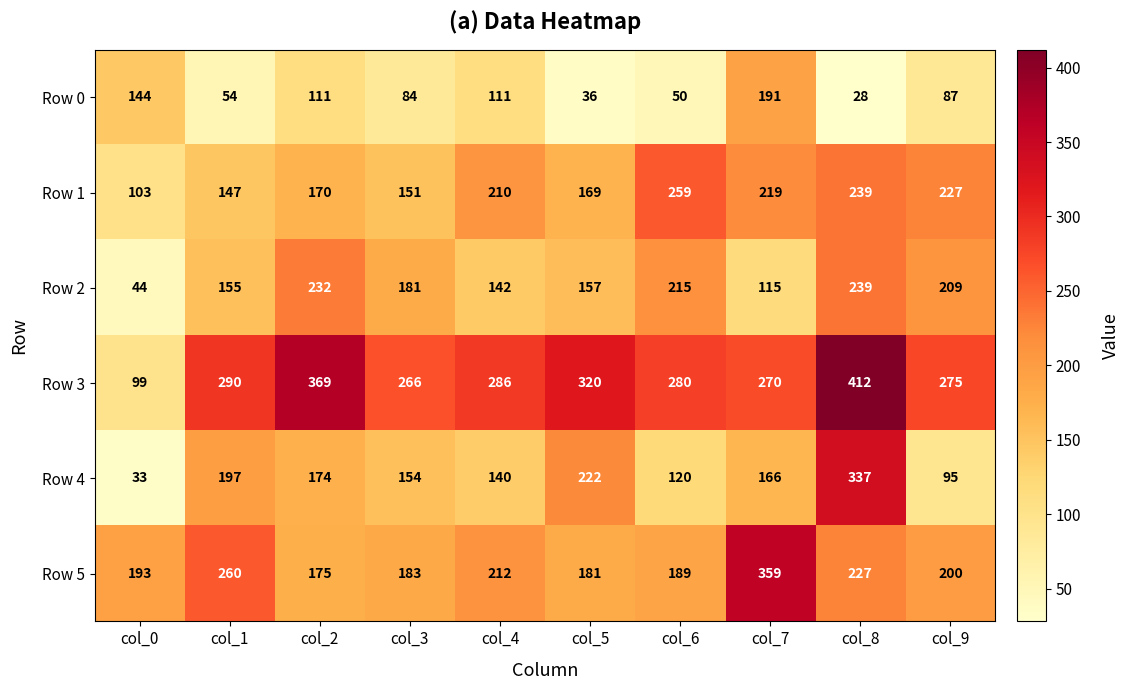

At how many categories does at least one series exceed 210?

9